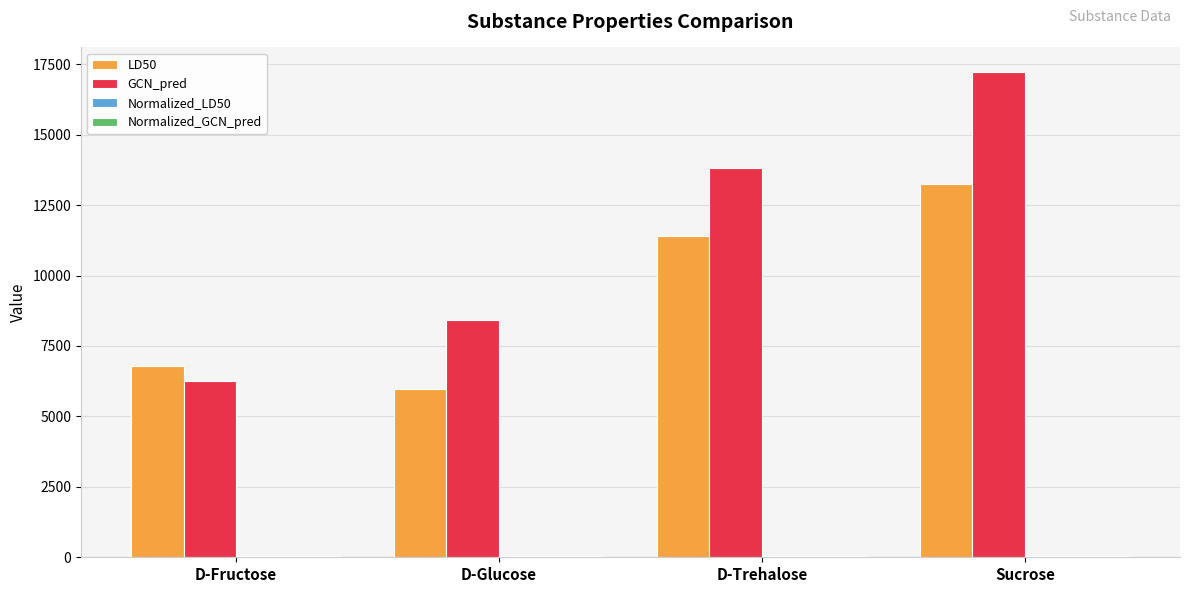

How many groups of bars are there?

4